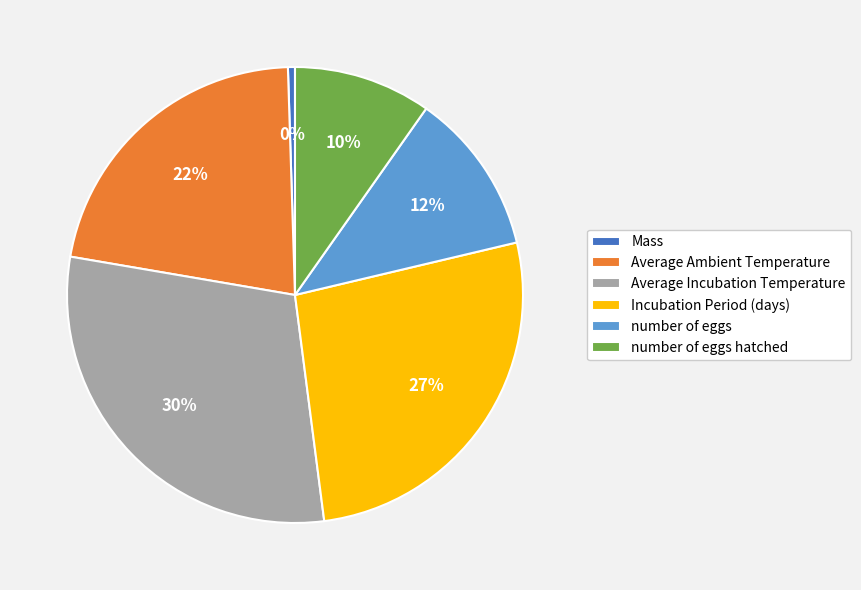

Is it true that number of eggs is 20% of the pie?

False